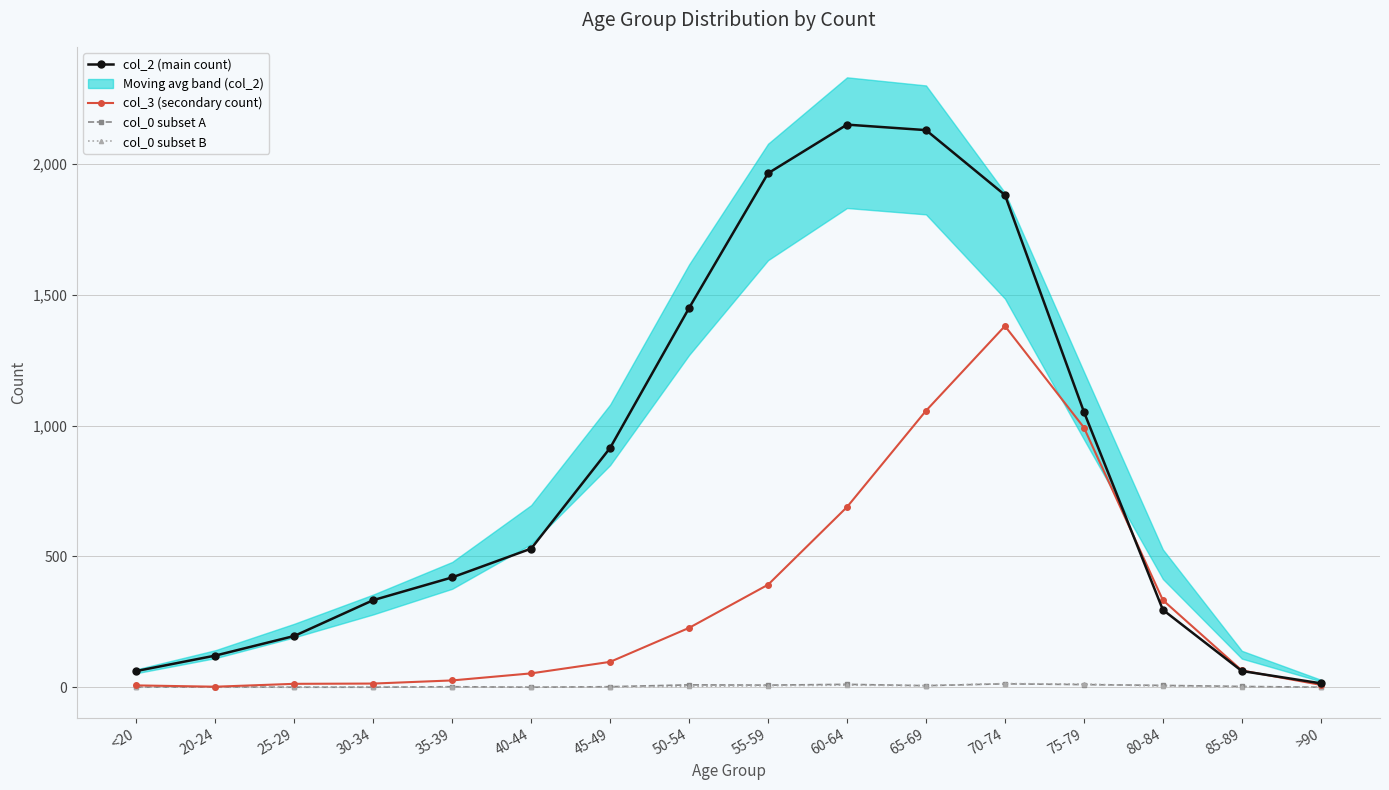

How many data points in col_0 subset B are above 2?

7